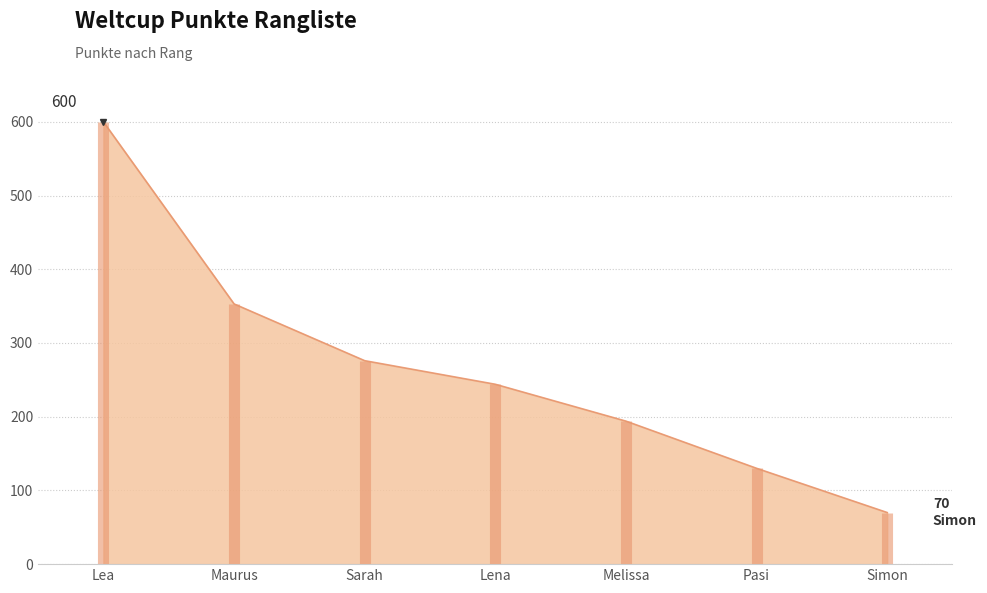

At which category does the chart reach its minimum across all series?

Simon